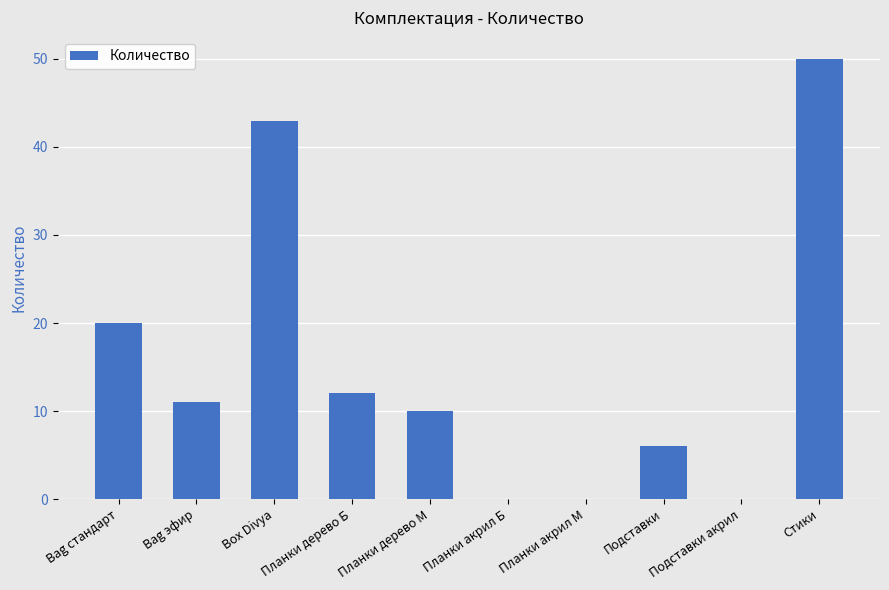

What is the sum of all values?

152